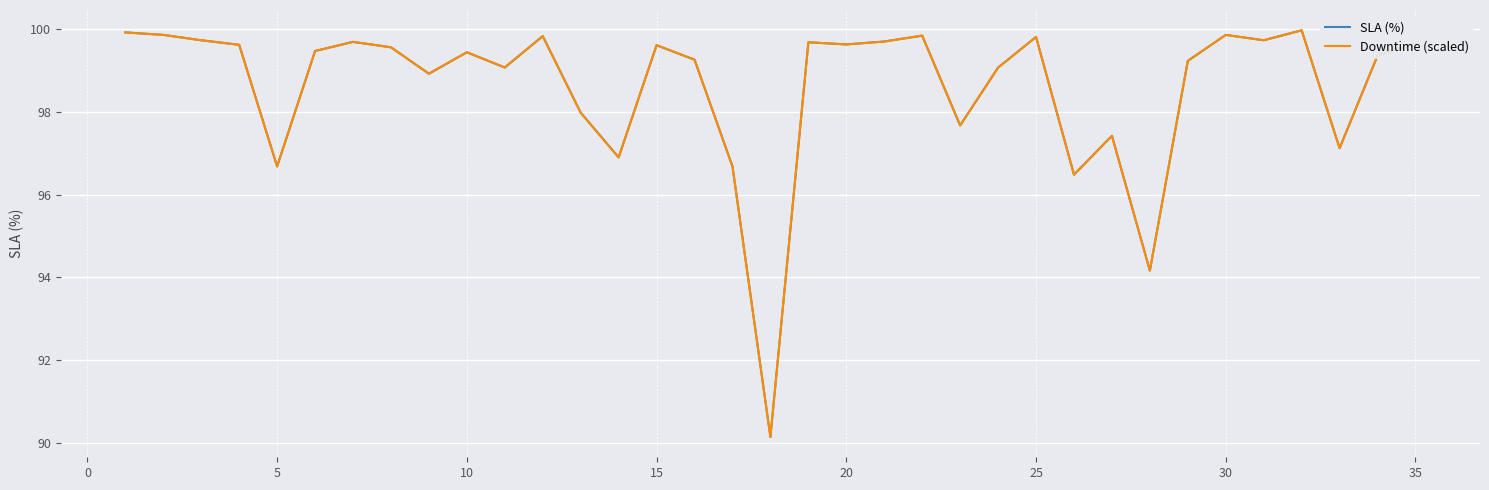

What is the lowest value of the Downtime (scaled) series?

90.1